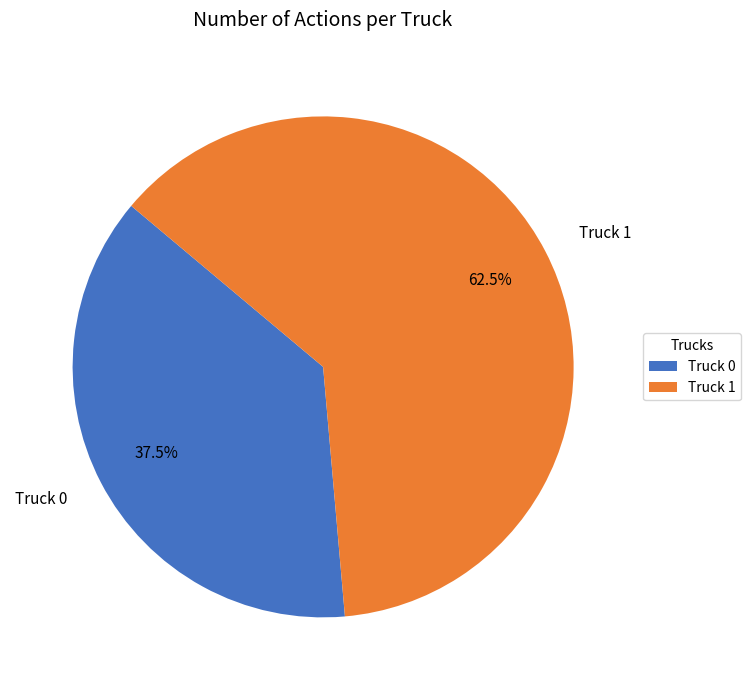

Is there any slice that represents more than half of the pie?

Yes